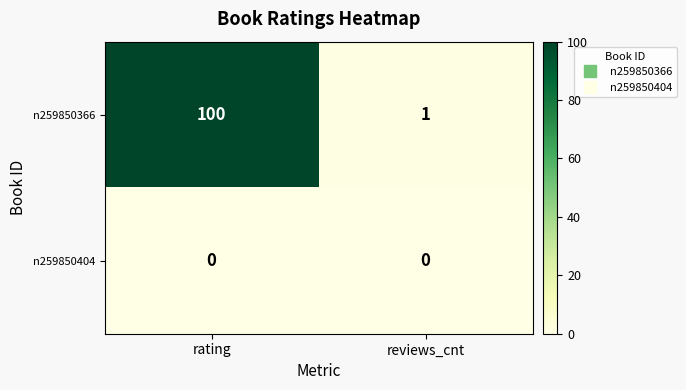

Is it true that n259850366 equals 1 at reviews_cnt?

True